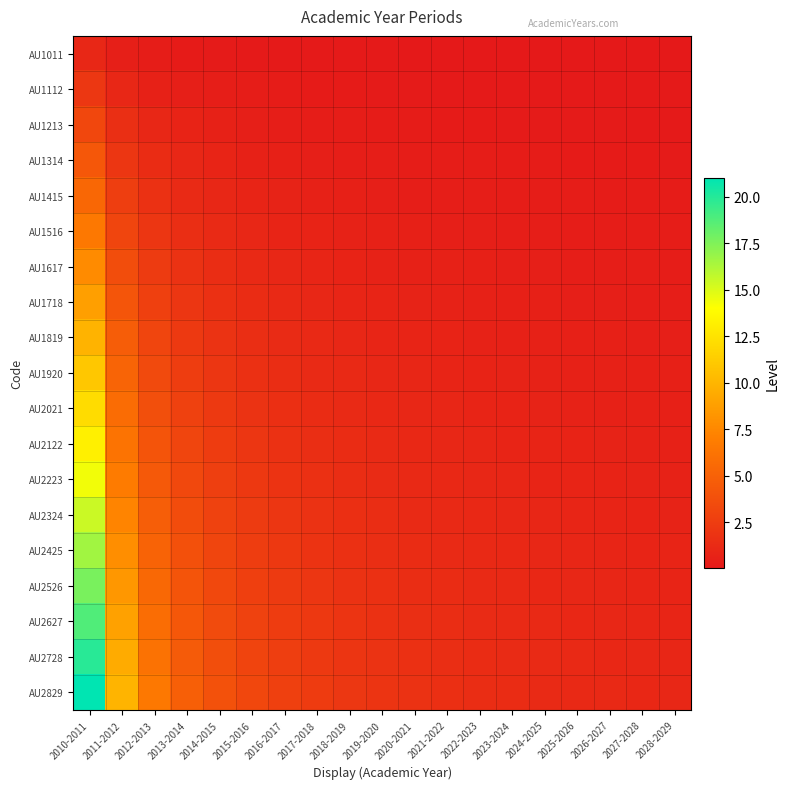

At 2019-2020, list the series in order from largest to smallest.

AU2829, AU2728, AU2627, AU2526, AU2425, AU2324, AU2223, AU2122, AU2021, AU1920, AU1819, AU1718, AU1617, AU1516, AU1415, AU1314, AU1213, AU1112, AU1011